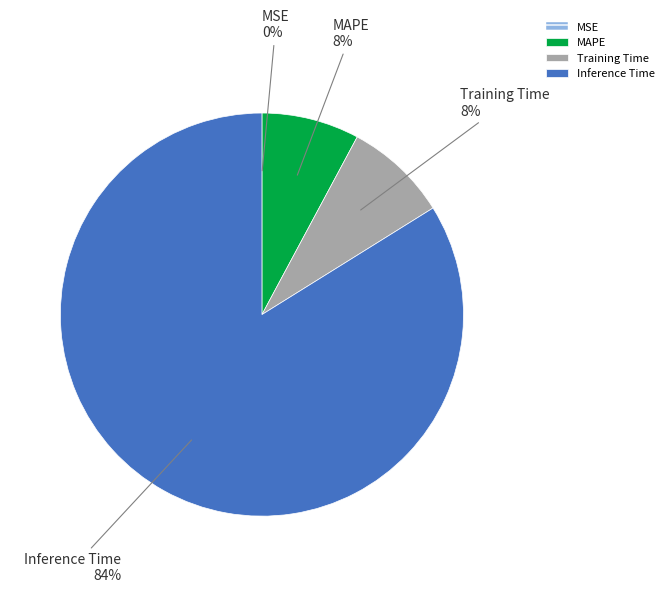

Which category accounts for the majority?

Inference Time